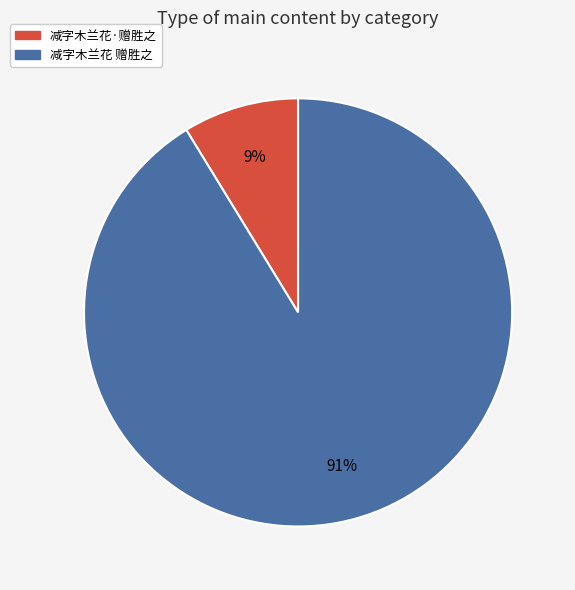

How many segments does this pie chart have?

2